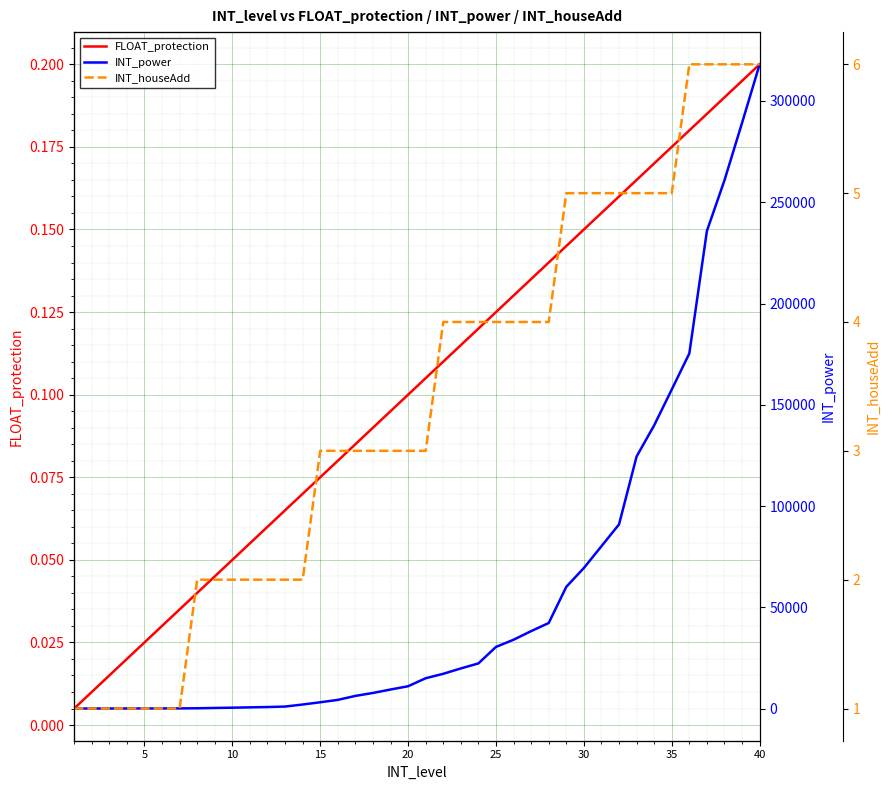

True or false: INT_power and INT_houseAdd intersect in this chart.

False